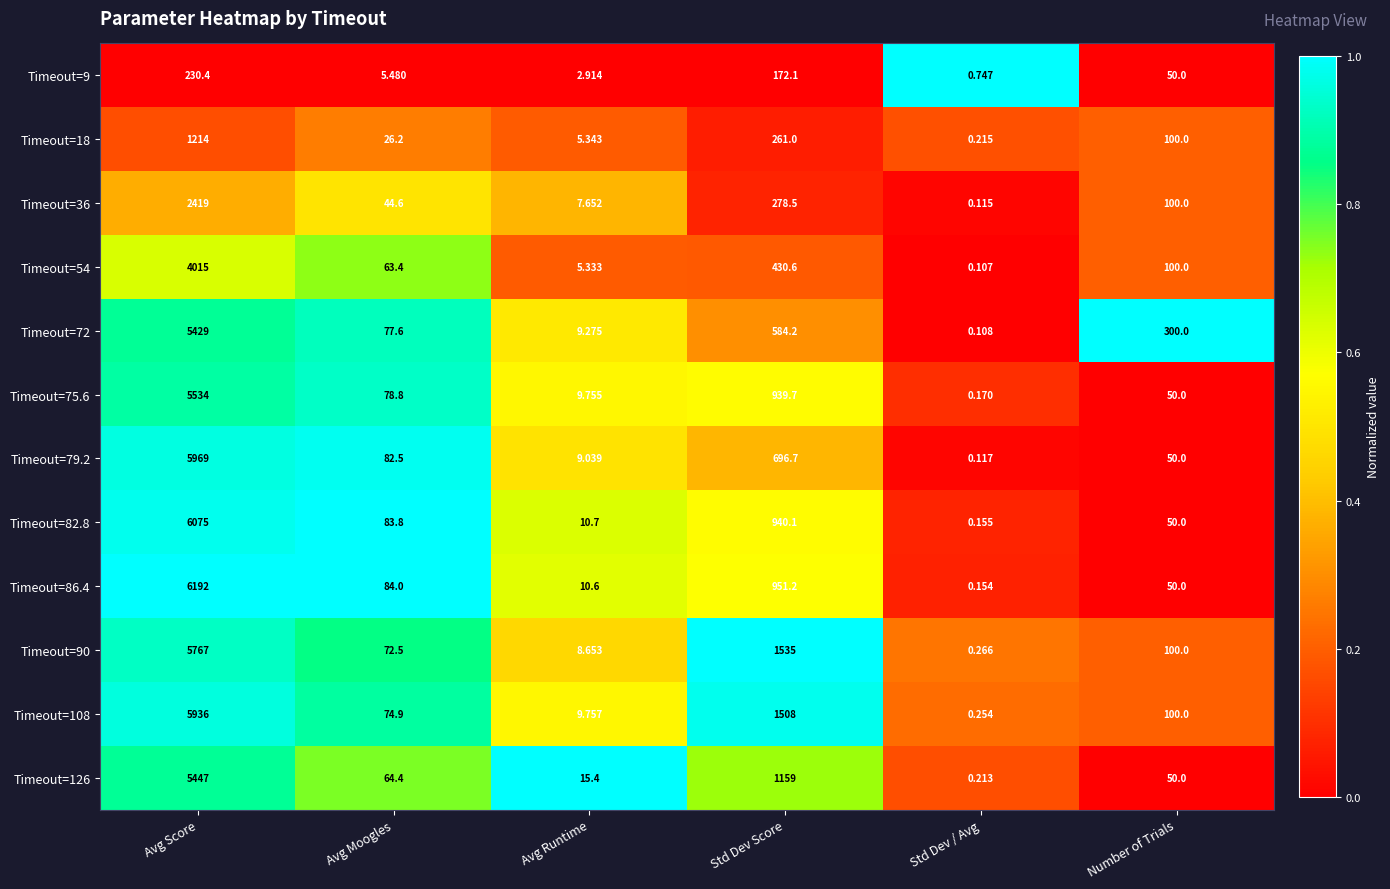

At which category is the sum across all series the highest?

Avg Score